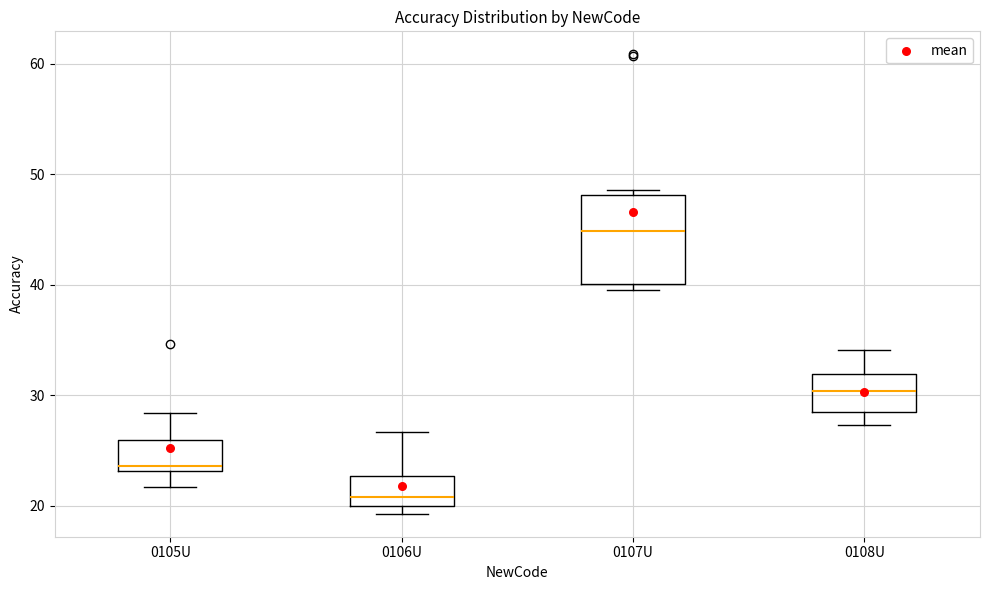

Reading left to right, transcribe this box plot: for each box, give where its median line is, the range the box spans, and where its two whiskers end, as read against the y-axis. The values are not printed on the chart, so give them approximately, as read against the axis.

0105U: median 24, box 23 to 26, whiskers 22 to 28
0106U: median 21, box 20 to 23, whiskers 19 to 27
0107U: median 45, box 40 to 48, whiskers 40 (just below the box's lower edge) to 49
0108U: median 30, box 29 to 32, whiskers 27 to 34